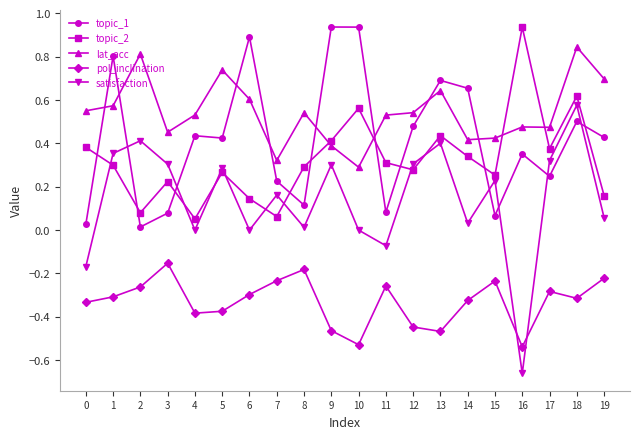

The value of satisfaction at 1 is 0.4. True or false?

True